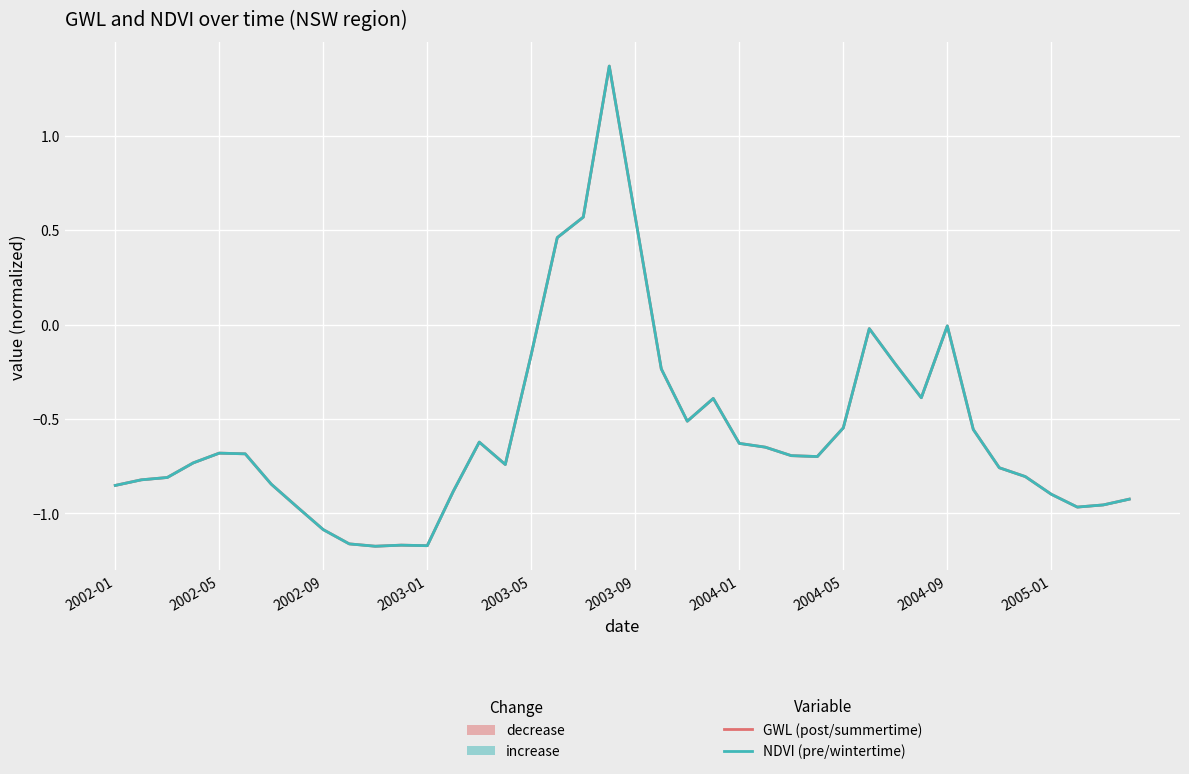

What is the smallest value displayed?

-1.2